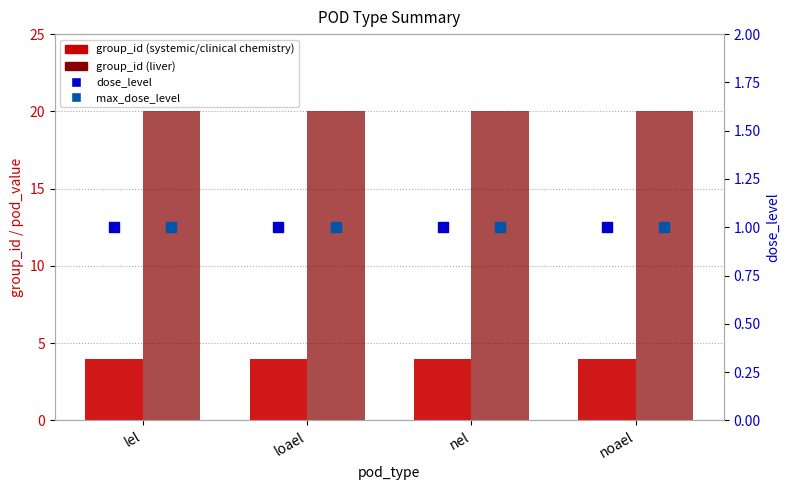

Which series contains the highest Y value?

group_id (liver)